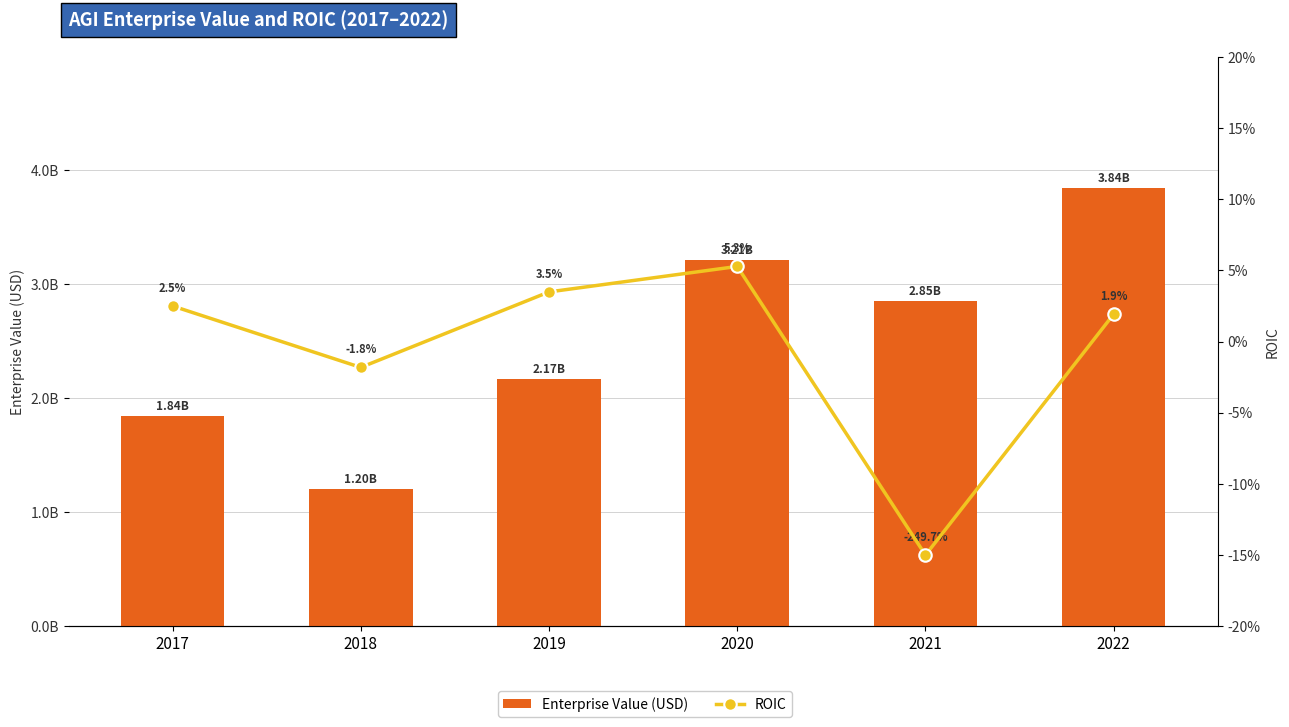

How many Enterprise Value (USD) values are between 1841469860 and 3207156250?

4